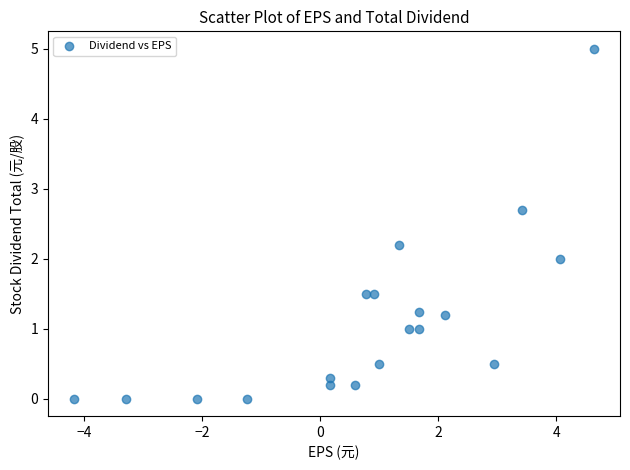

What is the range of X values (max minus min)?

8.8